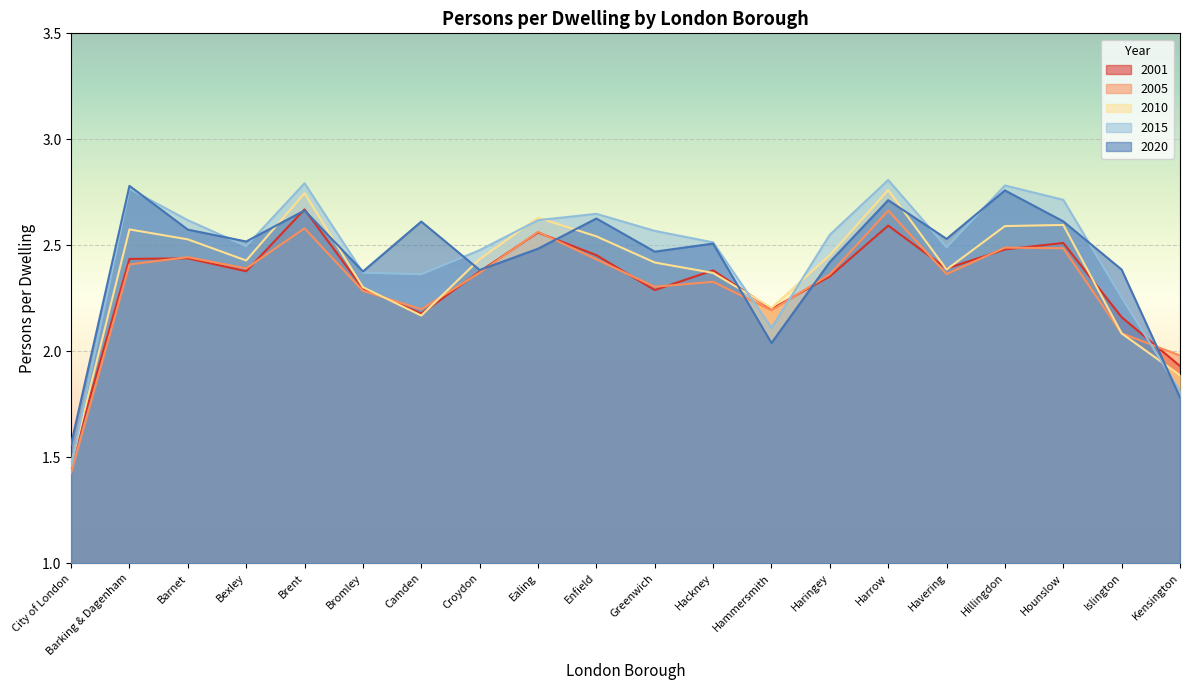

What is the value of the 2015 point at the 10th from the left?

2.6